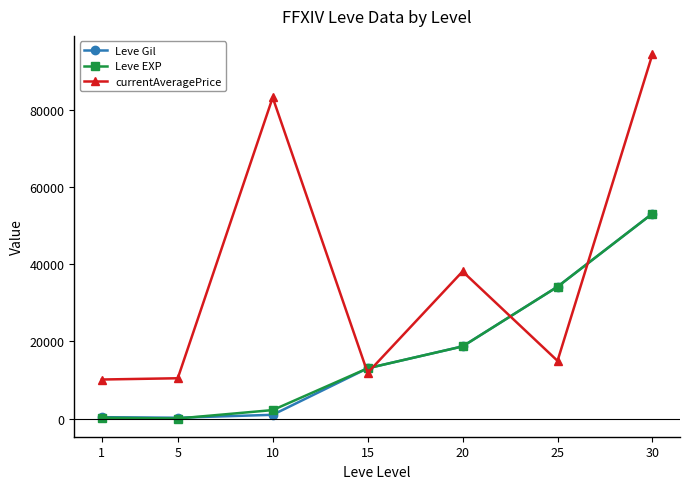

What is the average value of the Leve EXP series?

17368.4